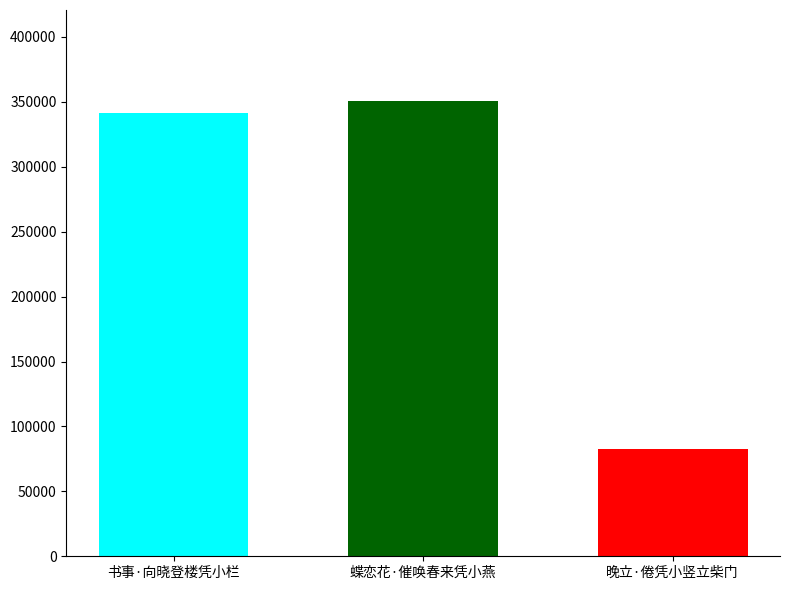

Rank the categories by value from highest to lowest.

蝶恋花·催唤春来凭小燕, 书事·向晓登楼凭小栏, 晚立·倦凭小竖立柴门